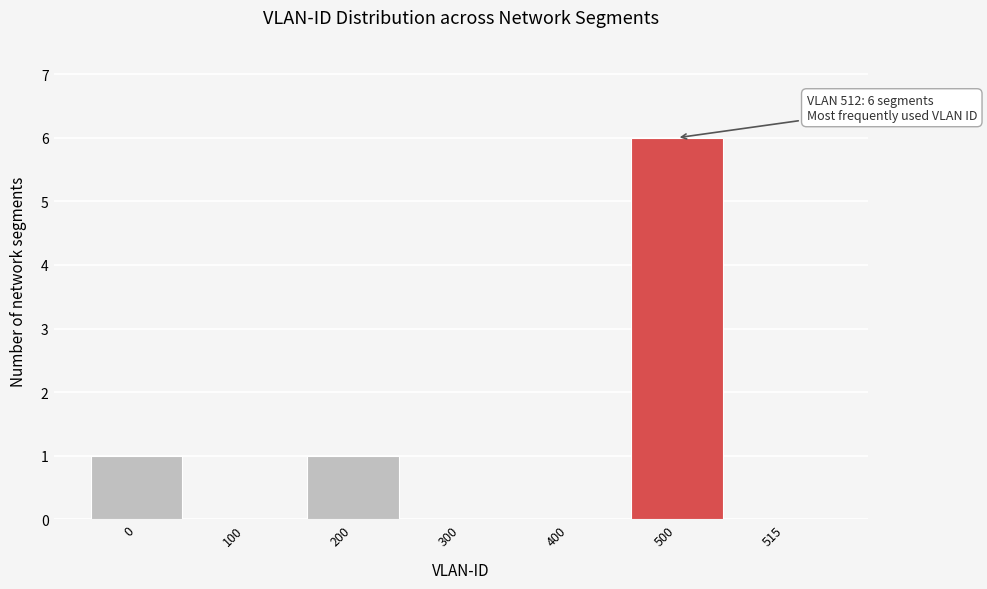

Reading left to right, transcribe all the data shown in this chart.

0=1	100=0	200=1	300=0	400=0	500=6	515=0